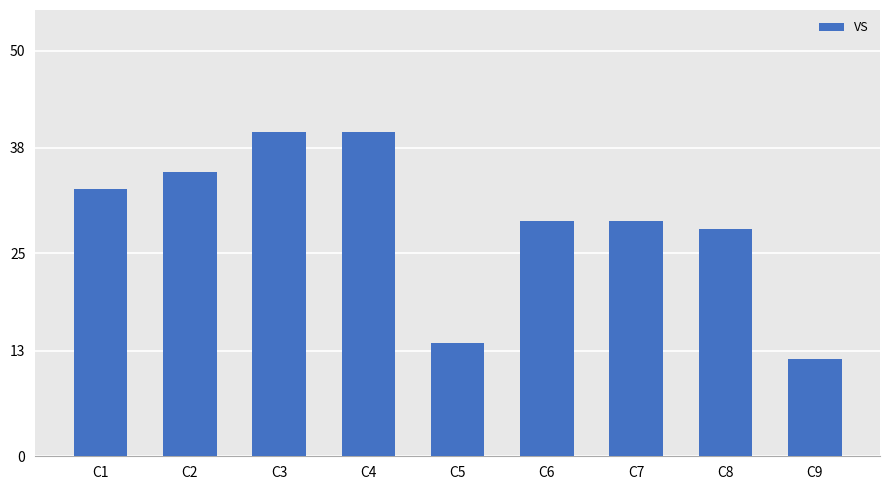

At which category does the chart reach its minimum across all series?

C9